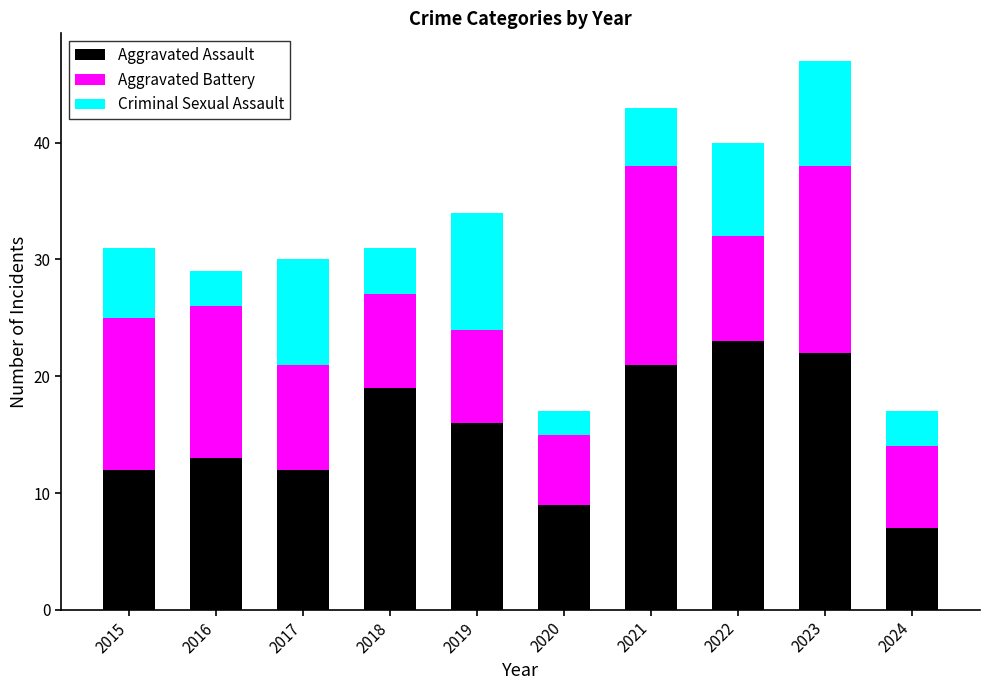

What is the difference between the Aggravated Assault values at 2018 and 2016?

6